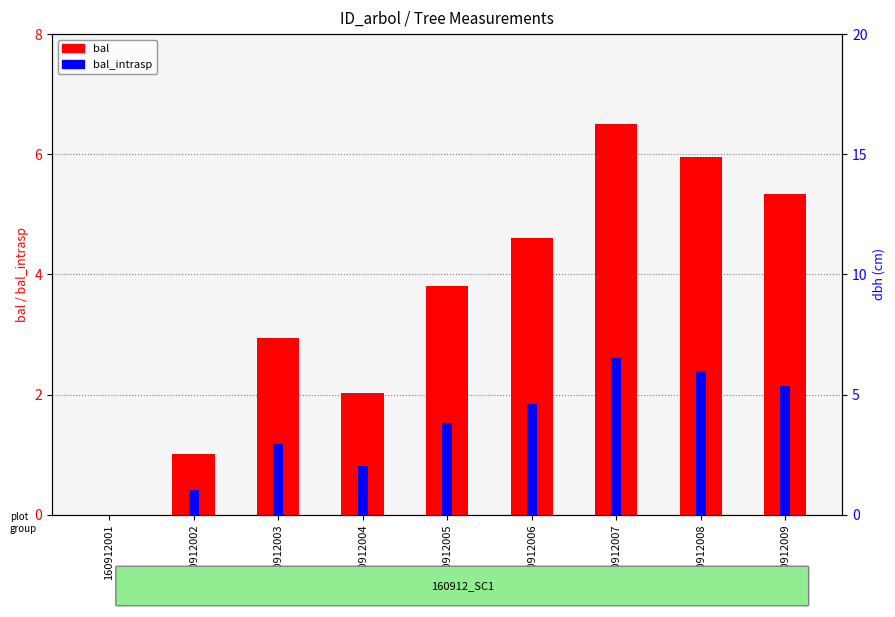

At which label does bal_intrasp reach its peak?

160912007